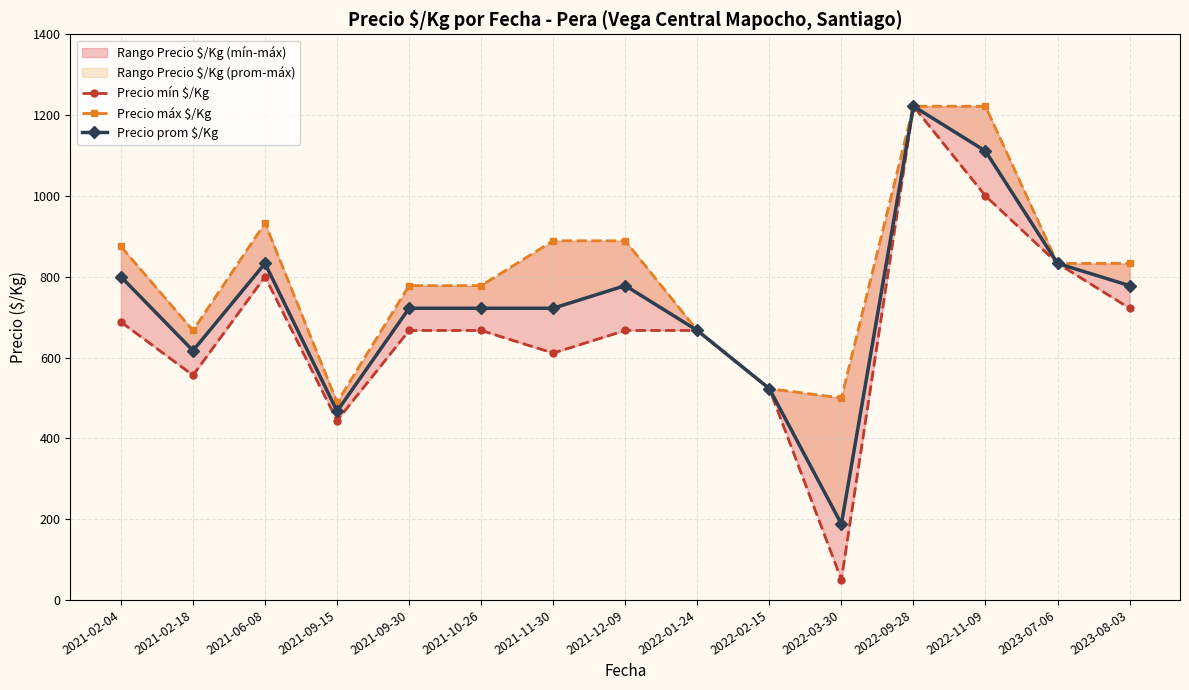

List the labels in order of Precio mín $/Kg value, largest first.

2022-09-28, 2022-11-09, 2023-07-06, 2021-06-08, 2023-08-03, 2021-02-04, 2021-09-30, 2021-10-26, 2021-12-09, 2022-01-24, 2021-11-30, 2021-02-18, 2022-02-15, 2021-09-15, 2022-03-30